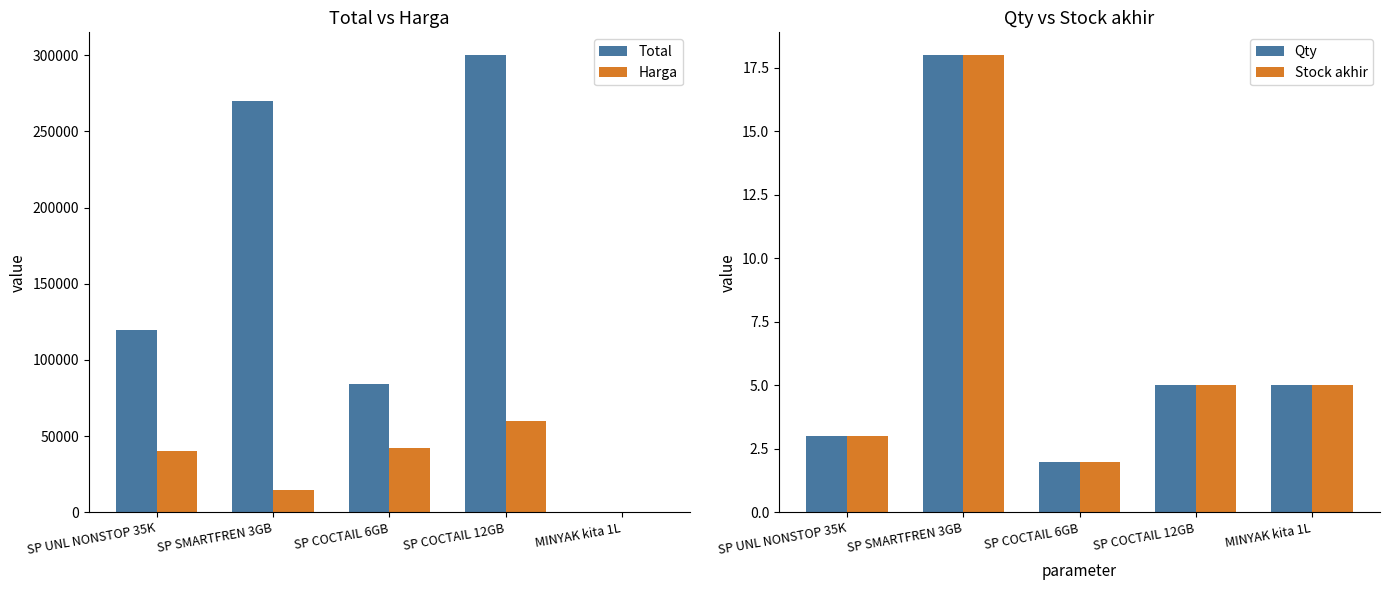

List the labels in order of Harga value, smallest first.

MINYAK kita 1L, SP SMARTFREN 3GB, SP UNL NONSTOP 35K, SP COCTAIL 6GB, SP COCTAIL 12GB